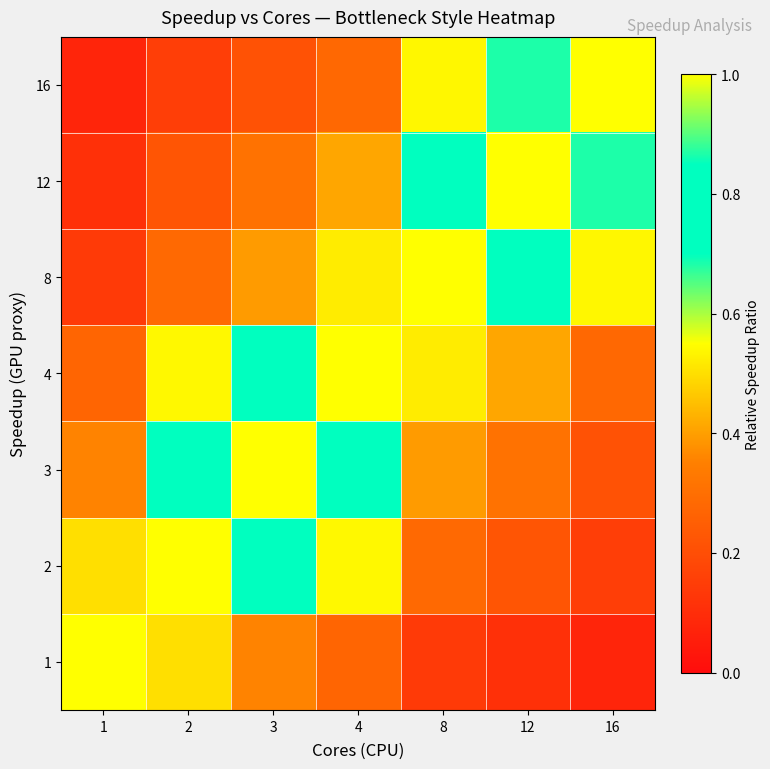

Which label corresponds to the largest value in the chart?

1